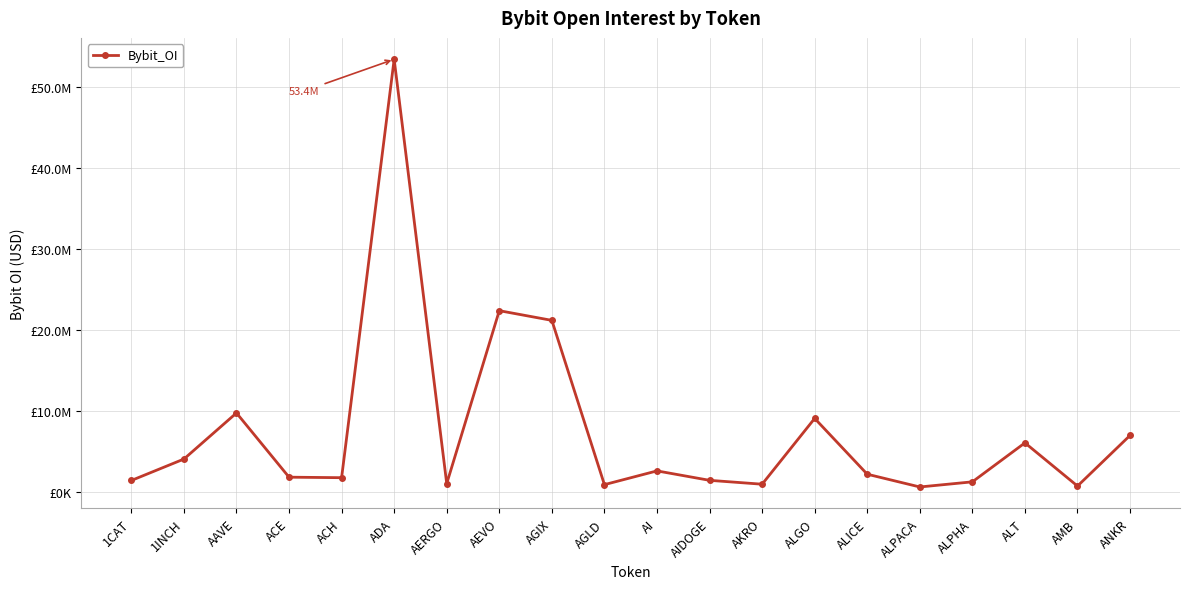

Is this an area chart (filled region under the line)?

No